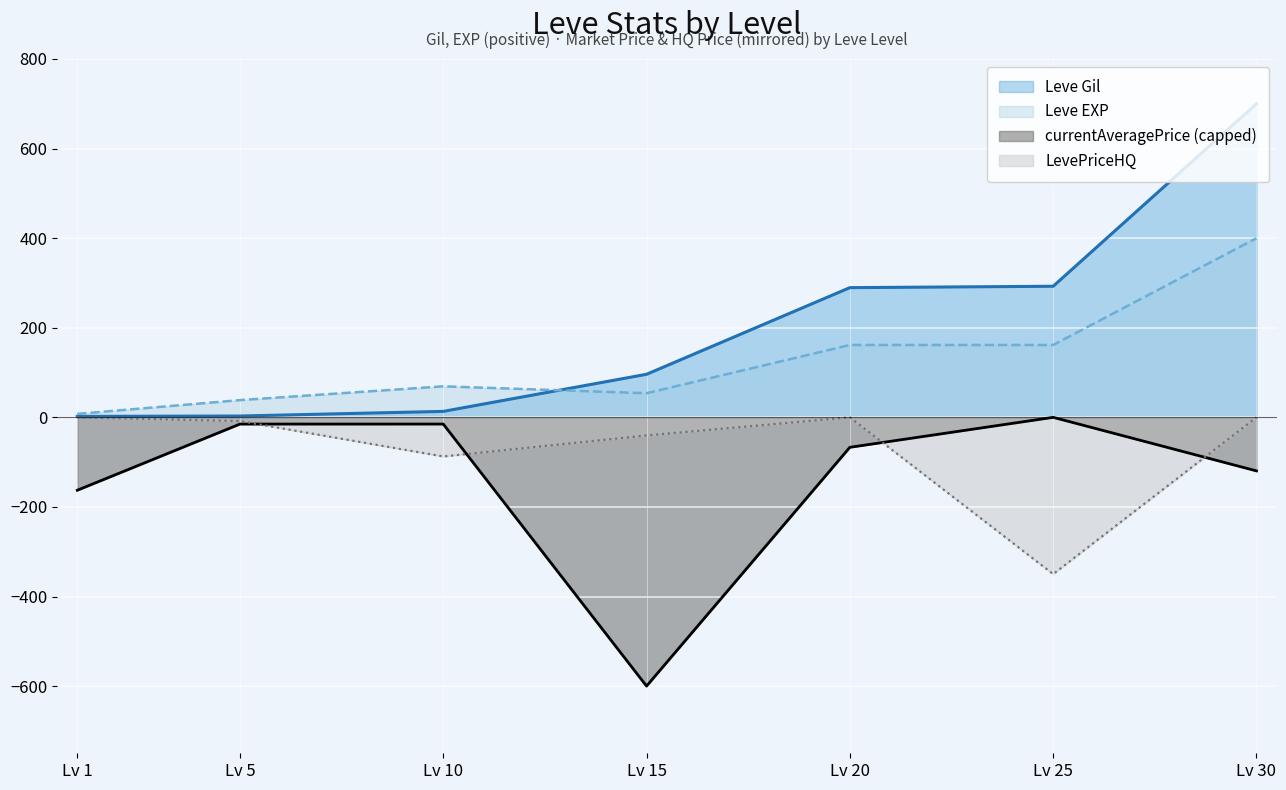

What is the average value of the Leve Gil series?

199.5